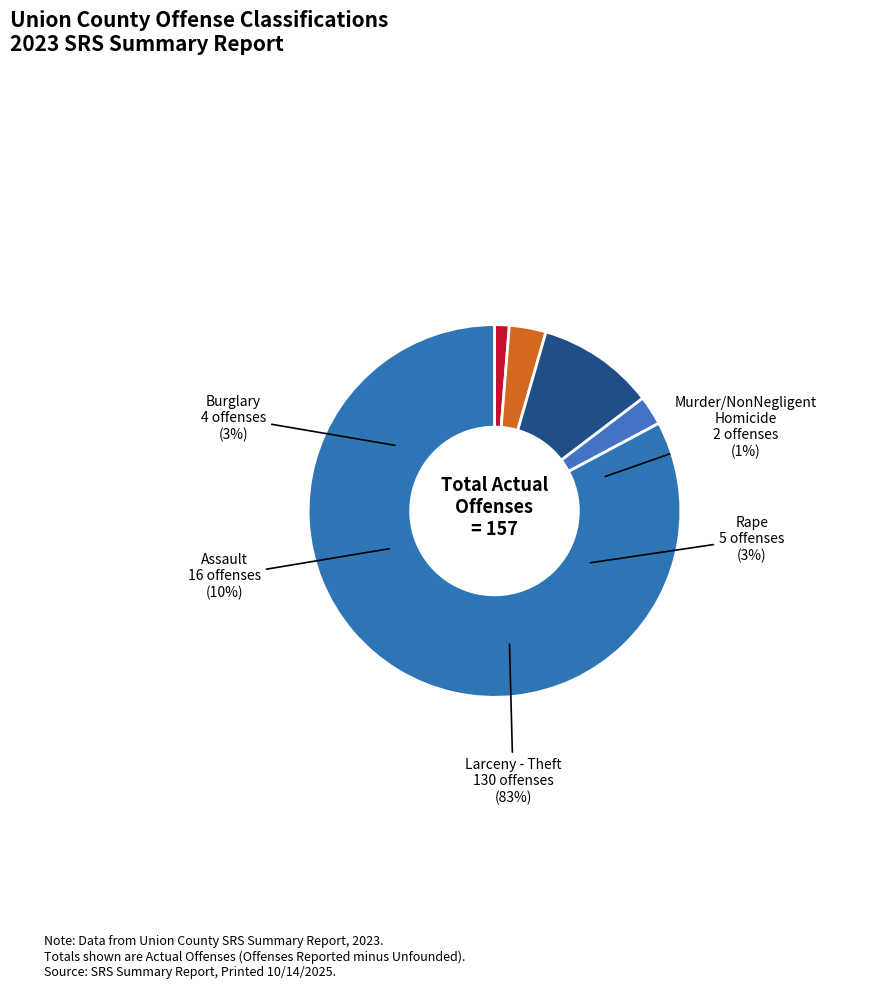

What is the change in value from Rape to Assault?

+11